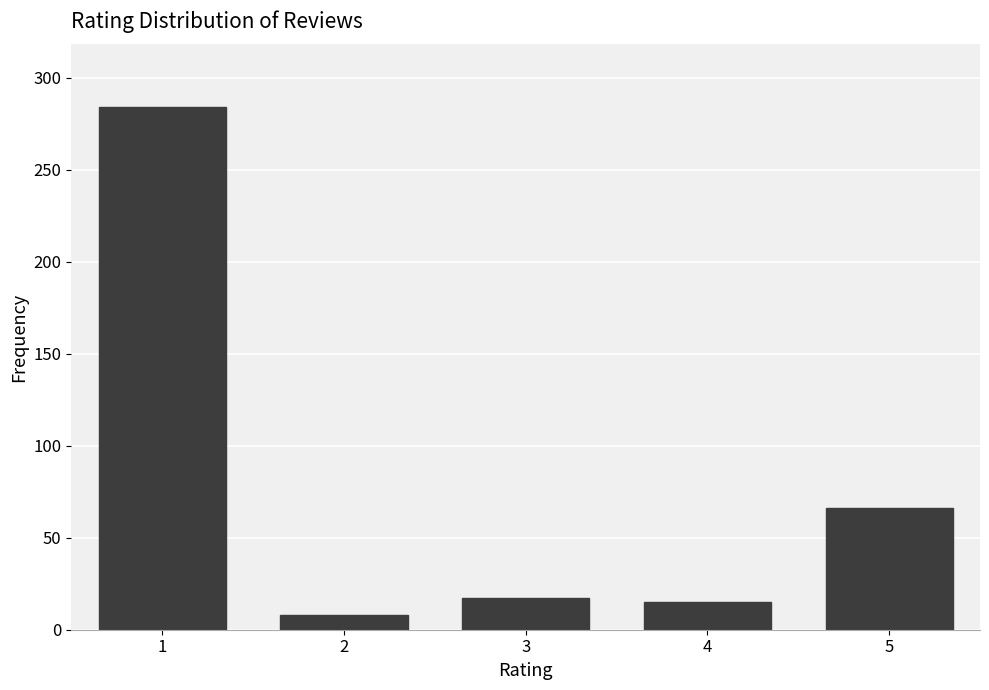

Reading left to right, list all the values displayed in this chart.

1=284	2=8	3=17	4=15	5=66